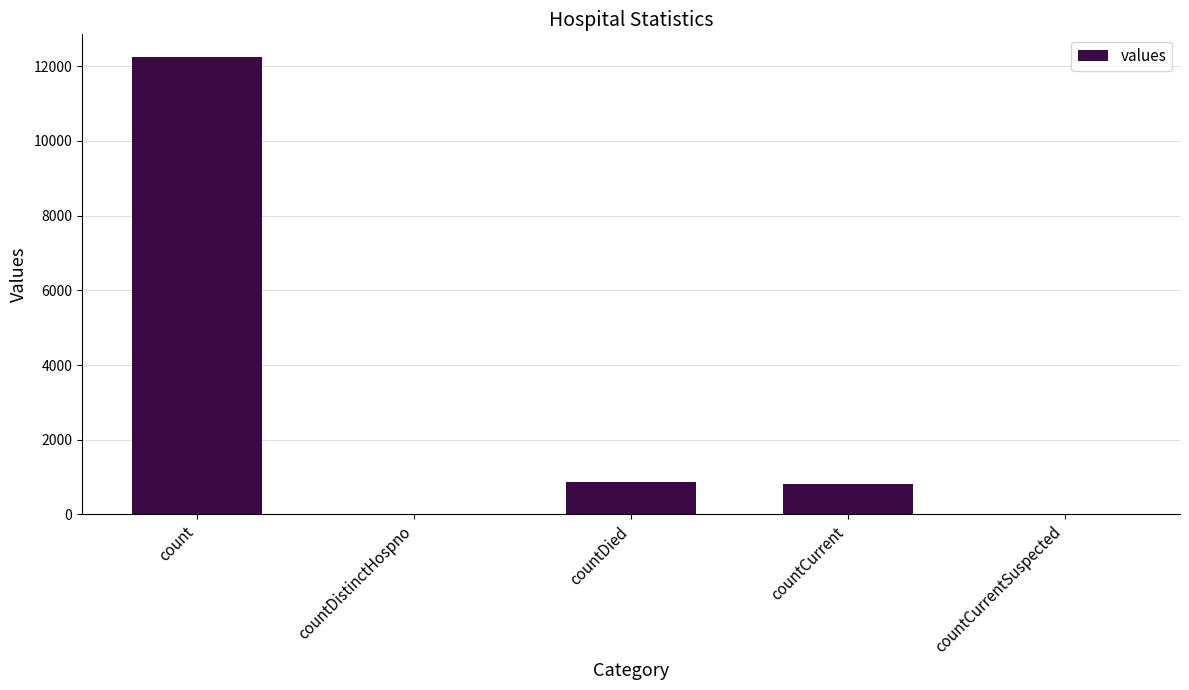

What is the change in value from count to countDistinctHospno?

-12243